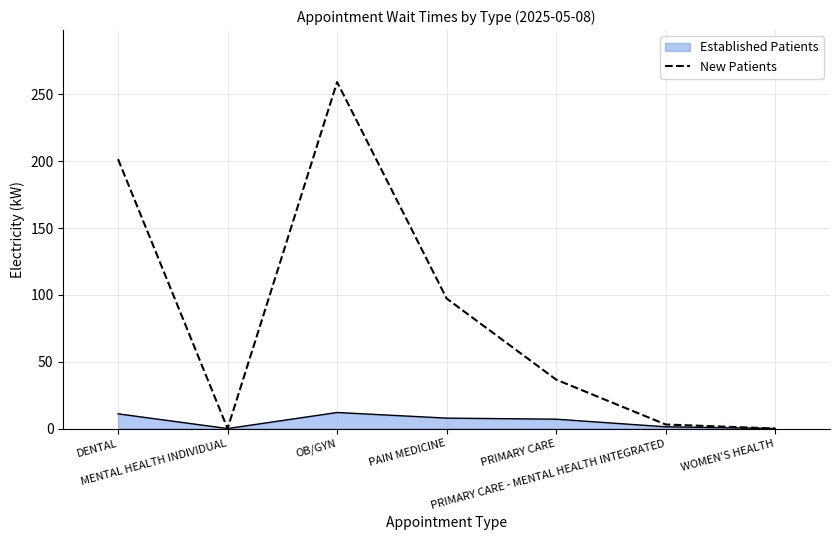

What is the greatest value displayed?

259.3